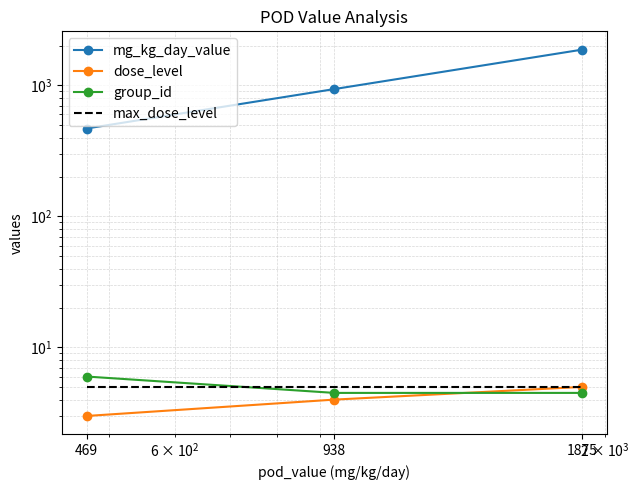

At which label is dose_level closest to 4?

938